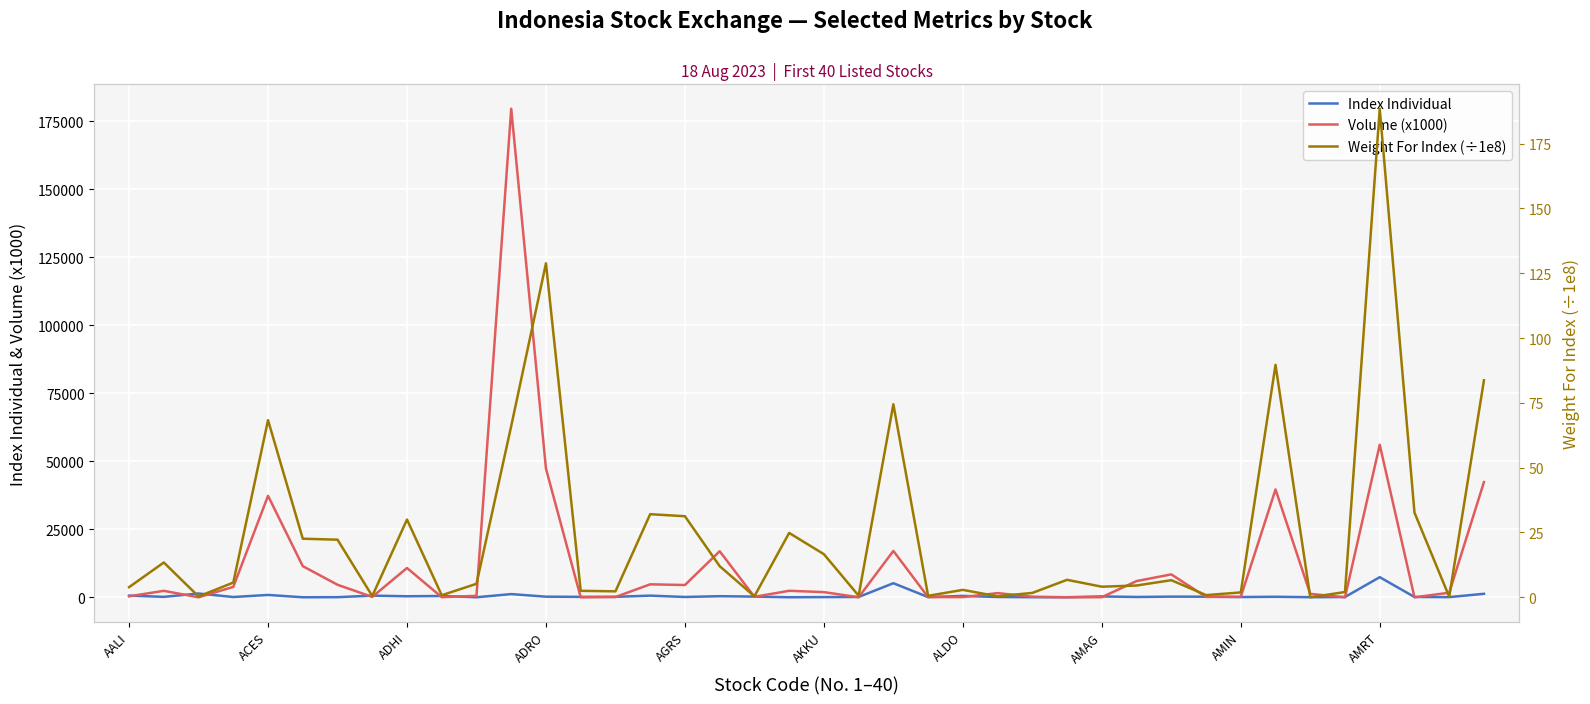

At how many categories does at least one series exceed 135622?

1